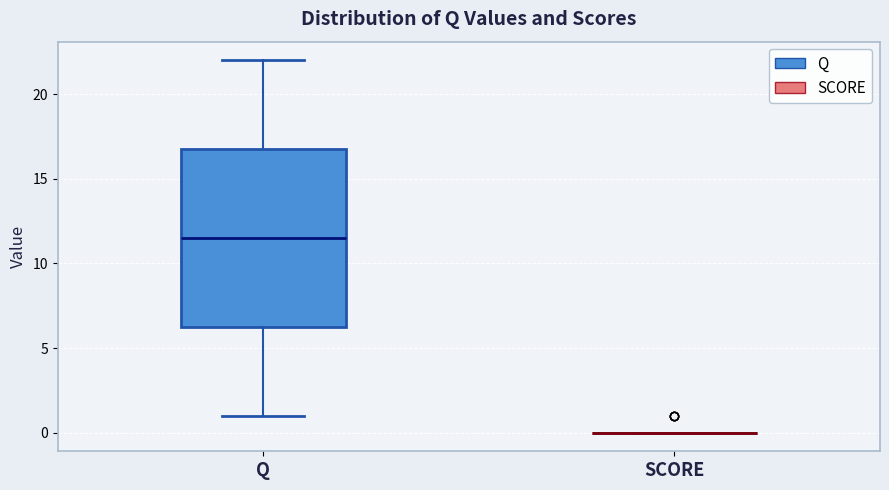

Comparing the boxes themselves (not the whiskers), which one is the tallest?

Q